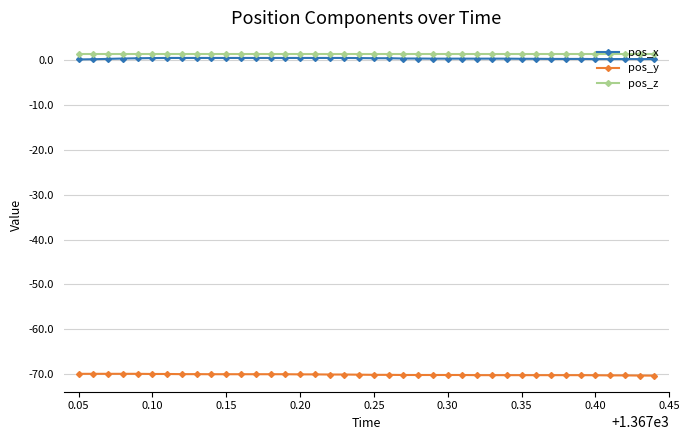

What is the value of the pos_y point at the 21st from the left?

-70.2